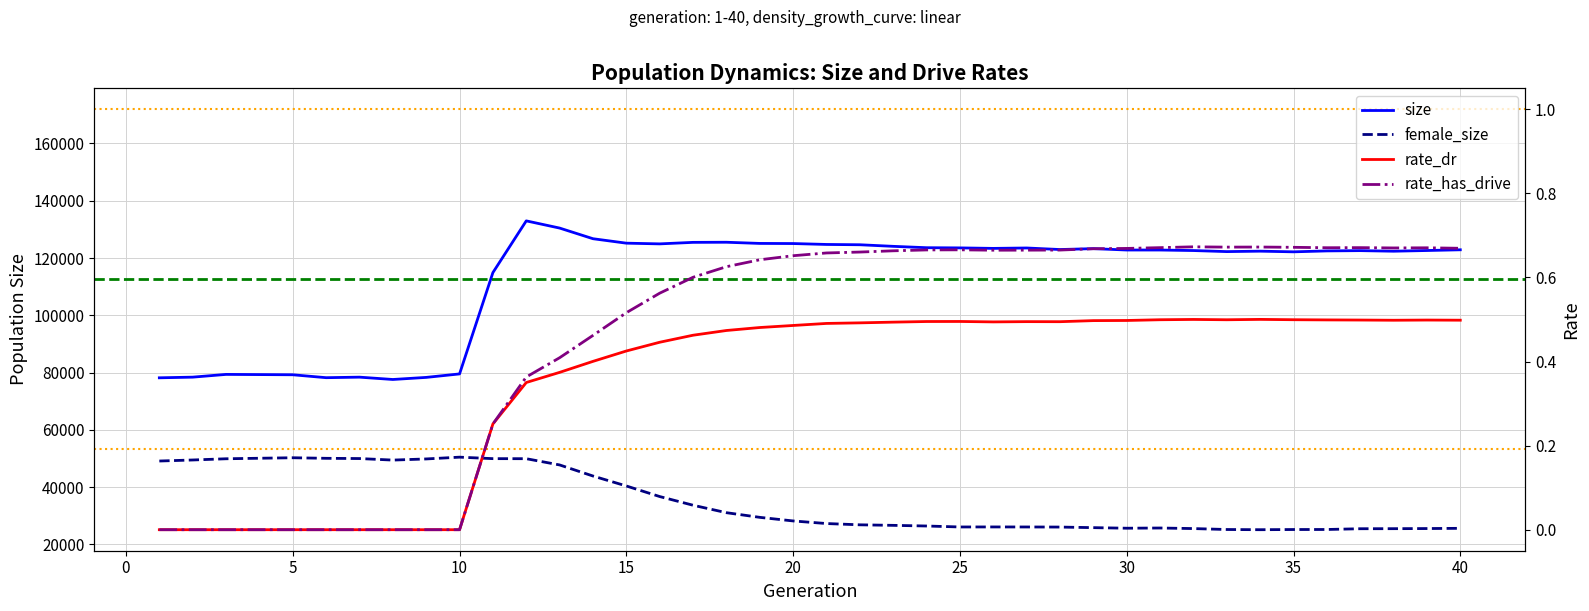

How many lines are shown in the chart?

4